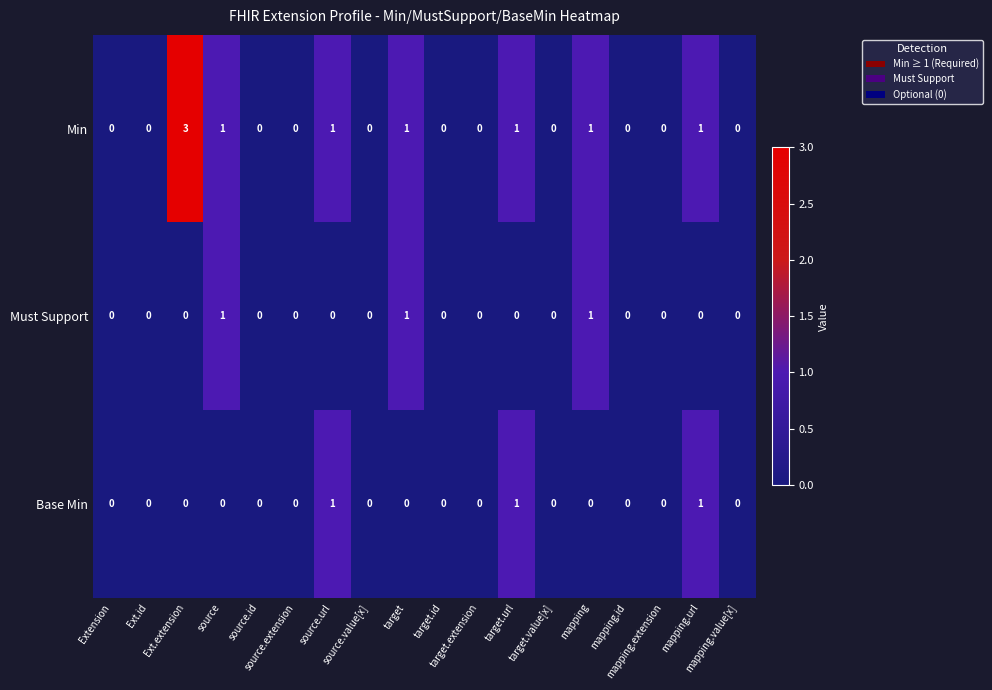

At which category is the sum across all series the highest?

Ext.extension